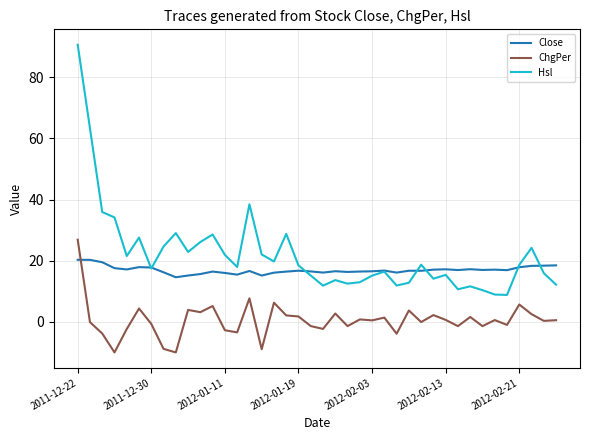

Which series has the largest total across all categories?

Hsl